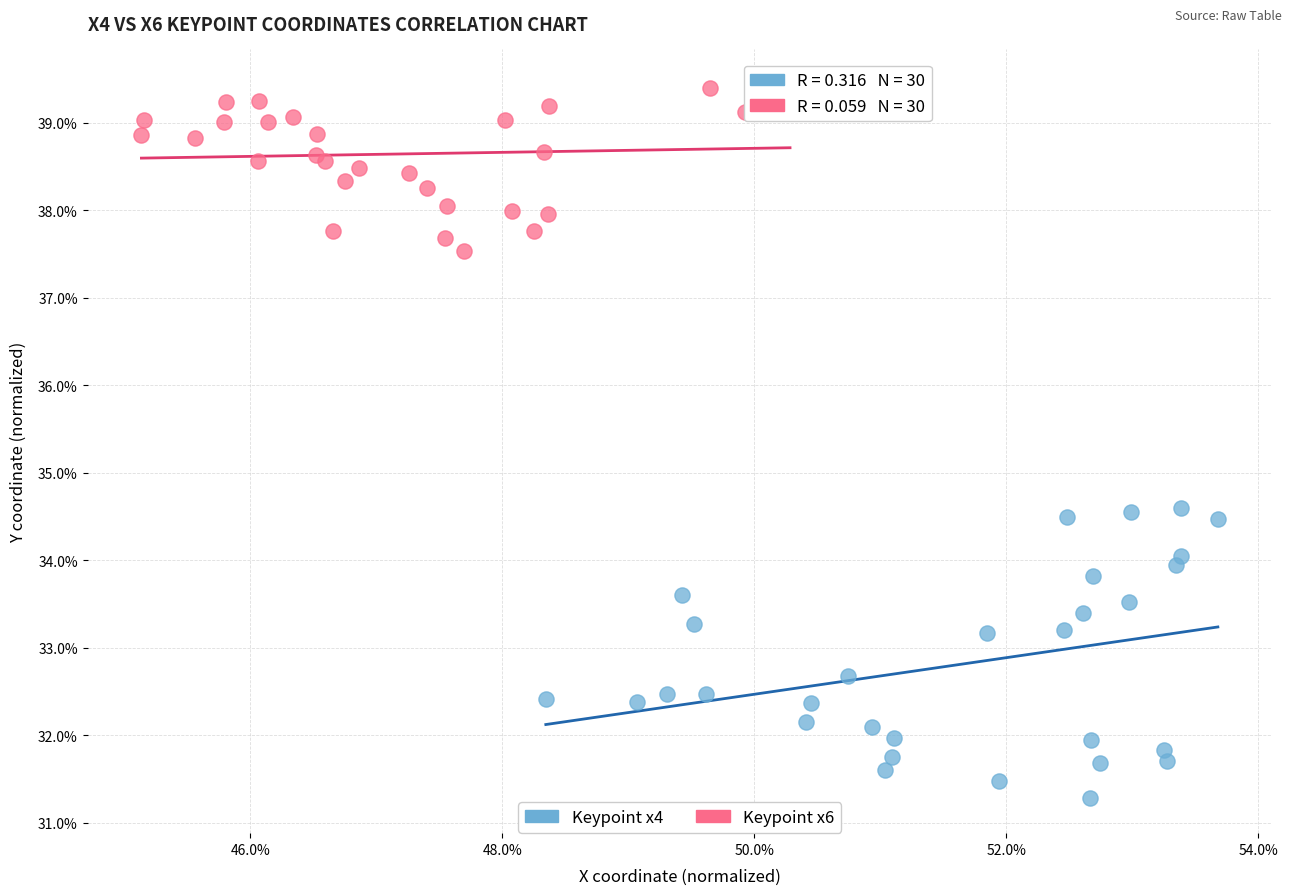

Which series contains the lowest Y value?

Keypoint x4